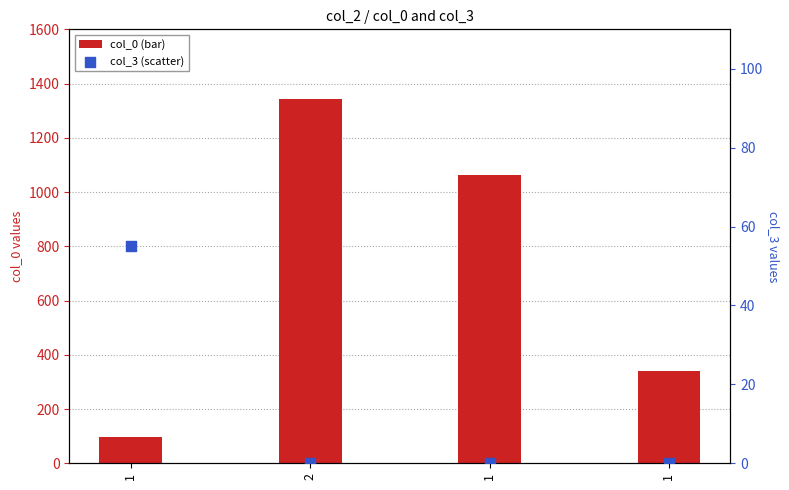

Which series has the largest total across all categories?

col_0